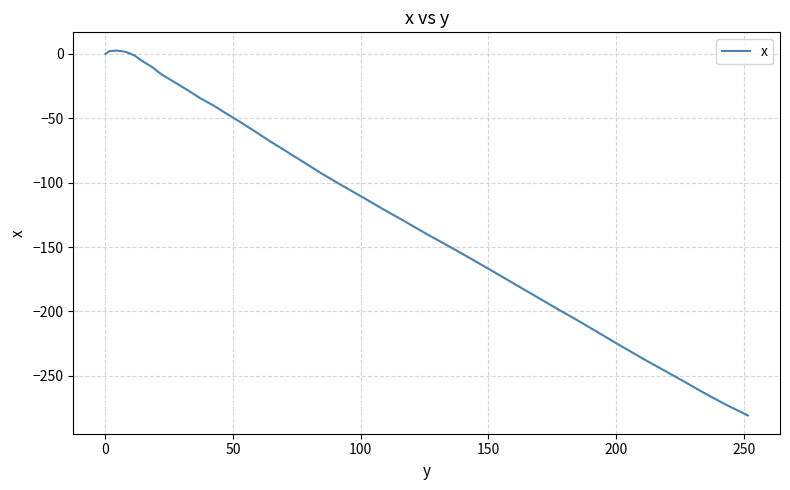

What is the smallest value displayed?

-280.8